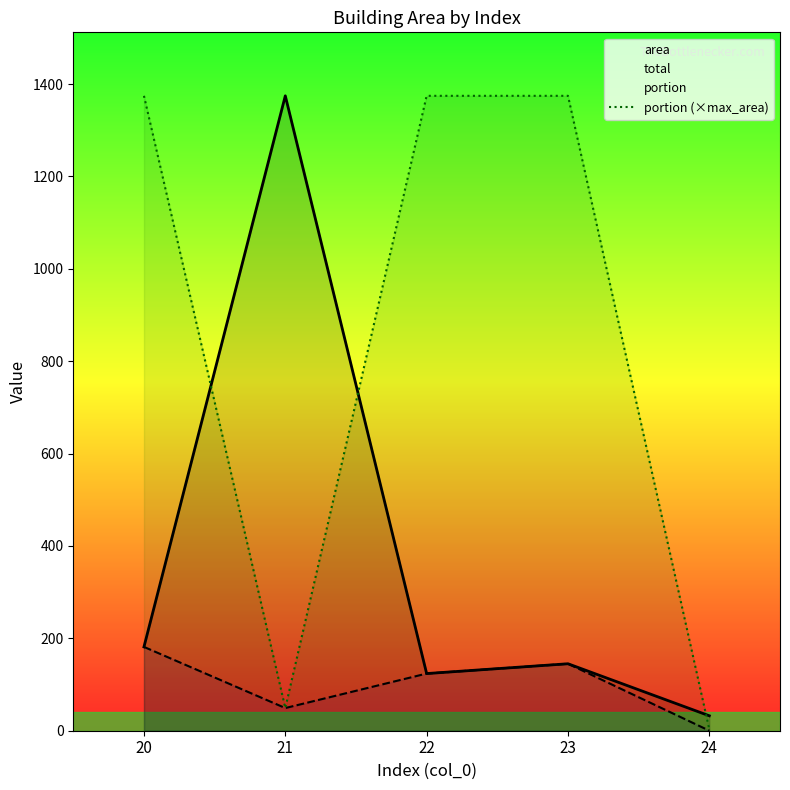

At 20, list the series in order from largest to smallest.

portion (×max_area), area, total